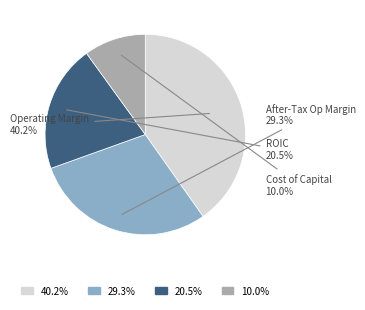

Does Cost of Capital represent more than half of the total?

No